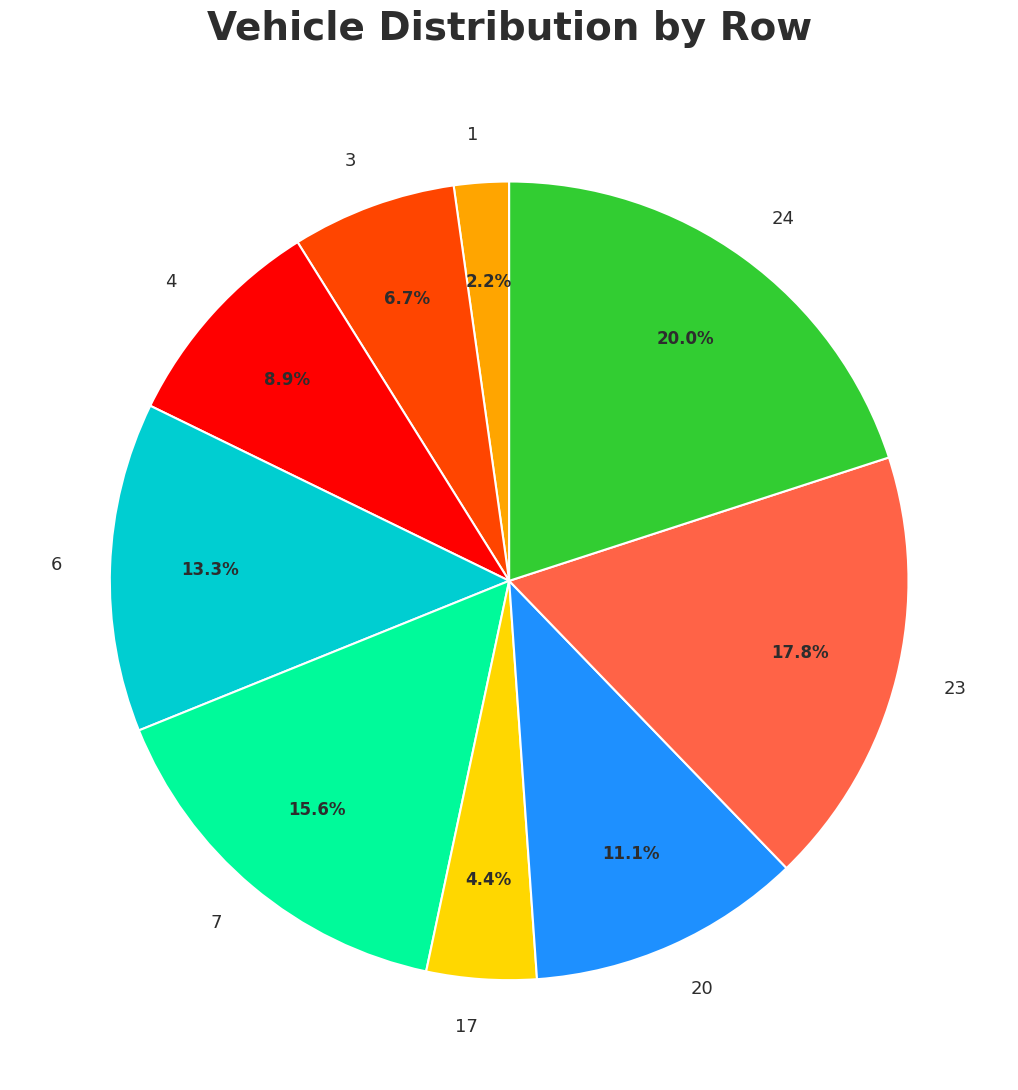

Which category has the smallest portion of the pie?

1